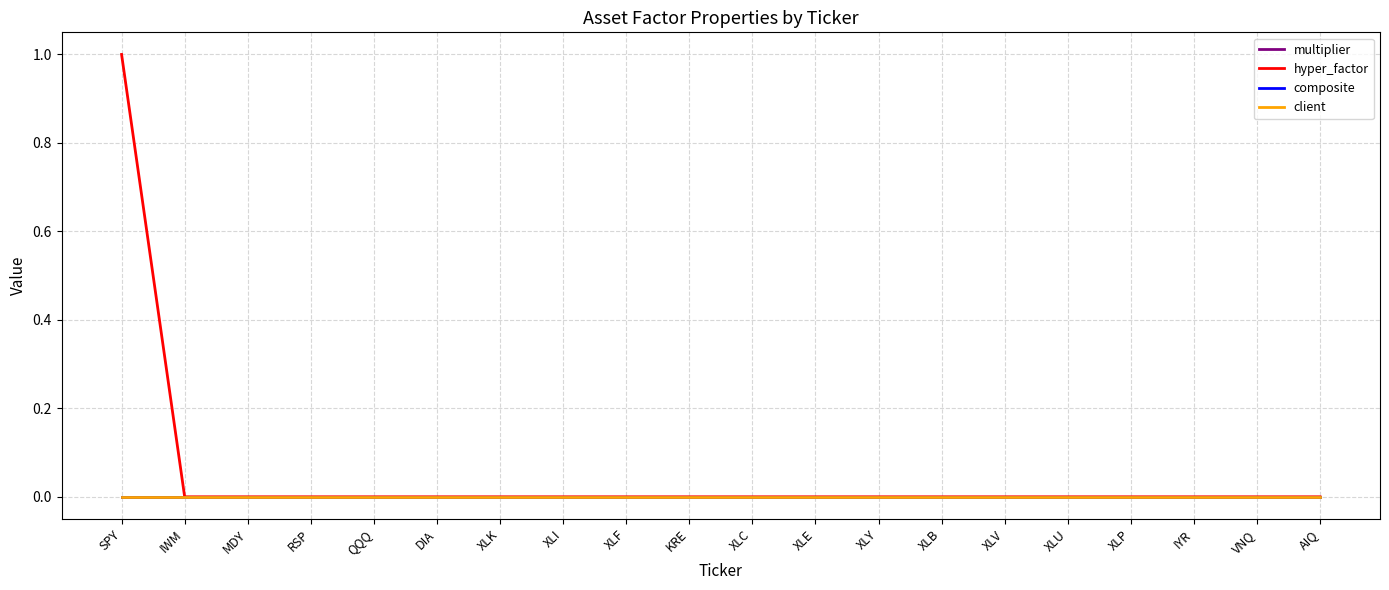

How many data points does each series have?

20